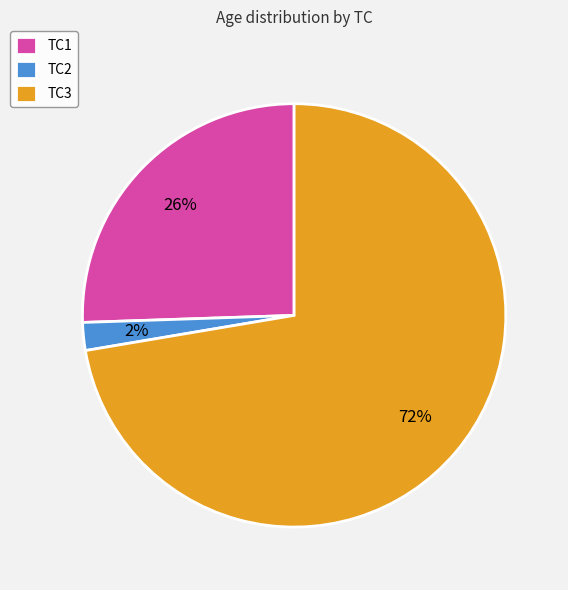

What is the ratio of the value at TC1 to the value at TC3?

0.4